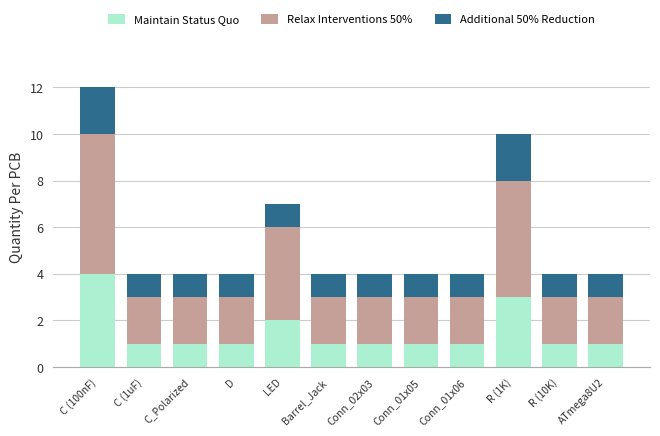

What is the total value across all series at C_Polarized?

4